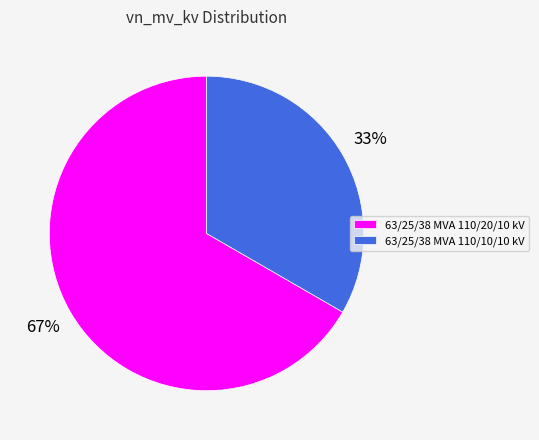

The 63/25/38 MVA 110/20/10 kV slice represents 54% of the pie. True or false?

False